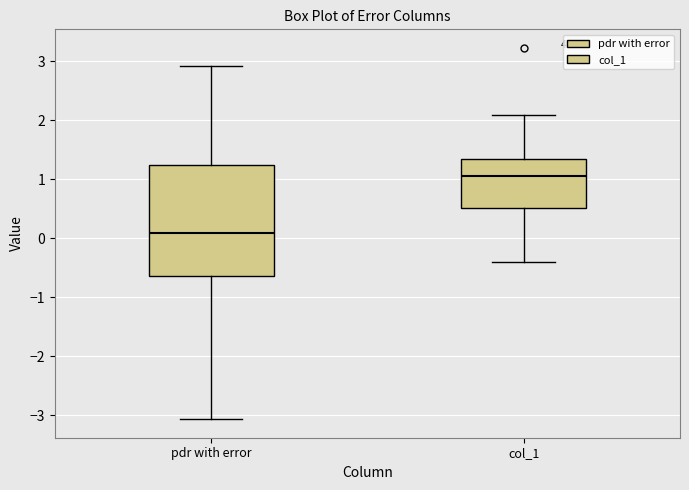

Where is the upper edge of the box for pdr with error on the y-axis? The values are not printed on the chart, so give them approximately, as read against the axis.

1.2